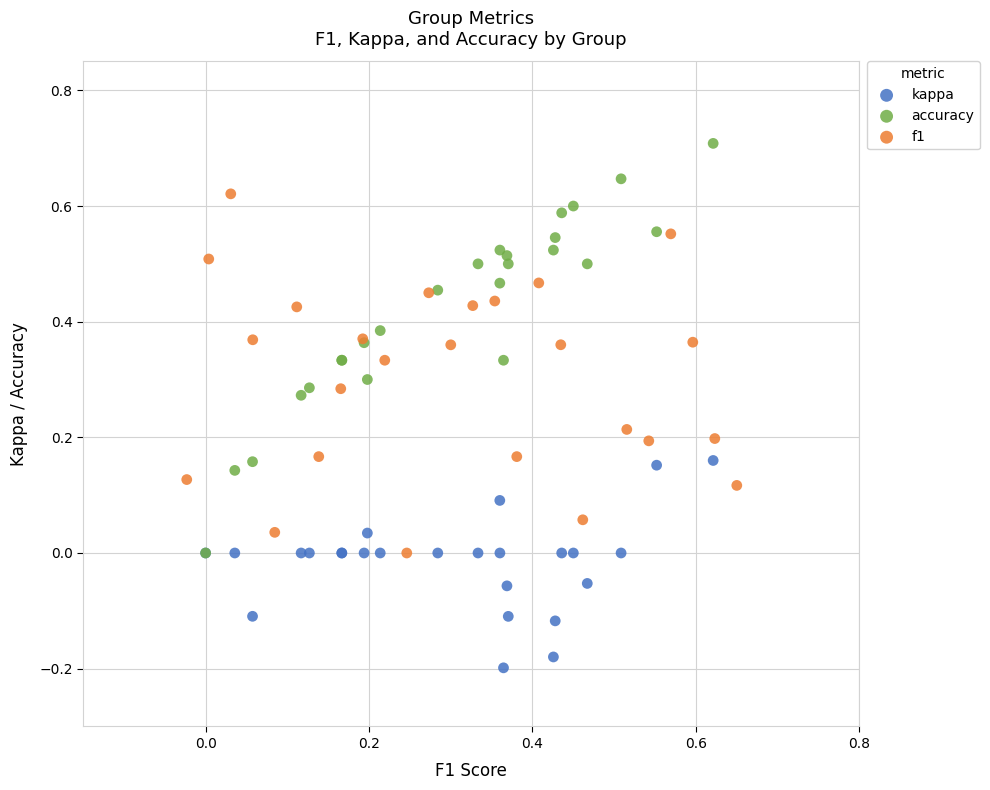

Which series reaches the minimum Y coordinate?

kappa